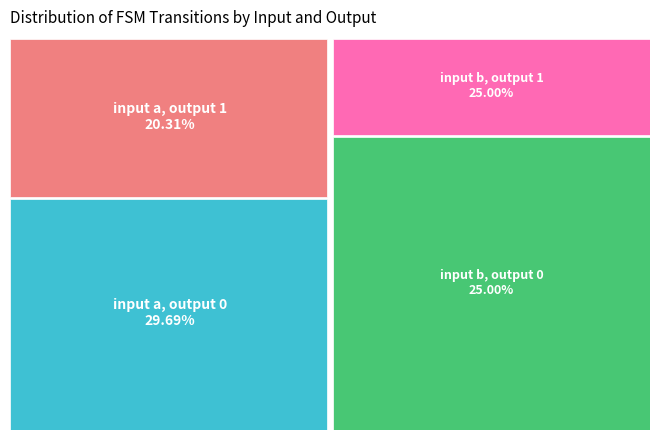

Between input b, output 1 and input a, output 1, which is larger?

input b, output 1